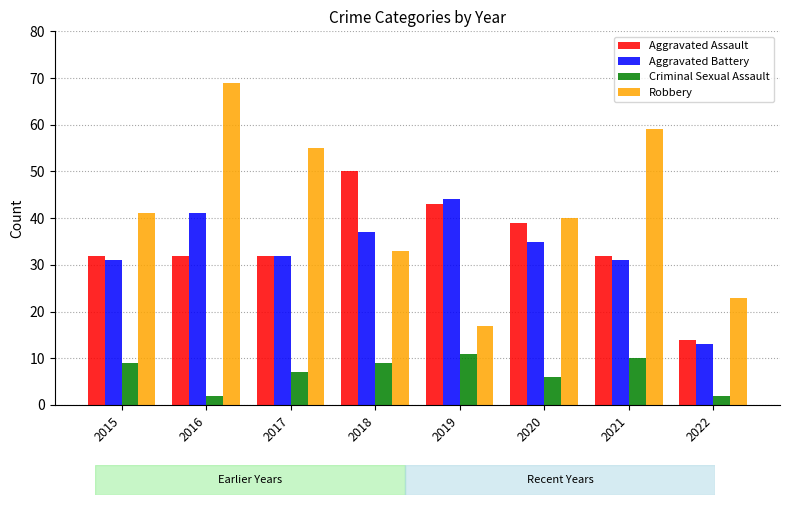

How many bars are there in each group?

4